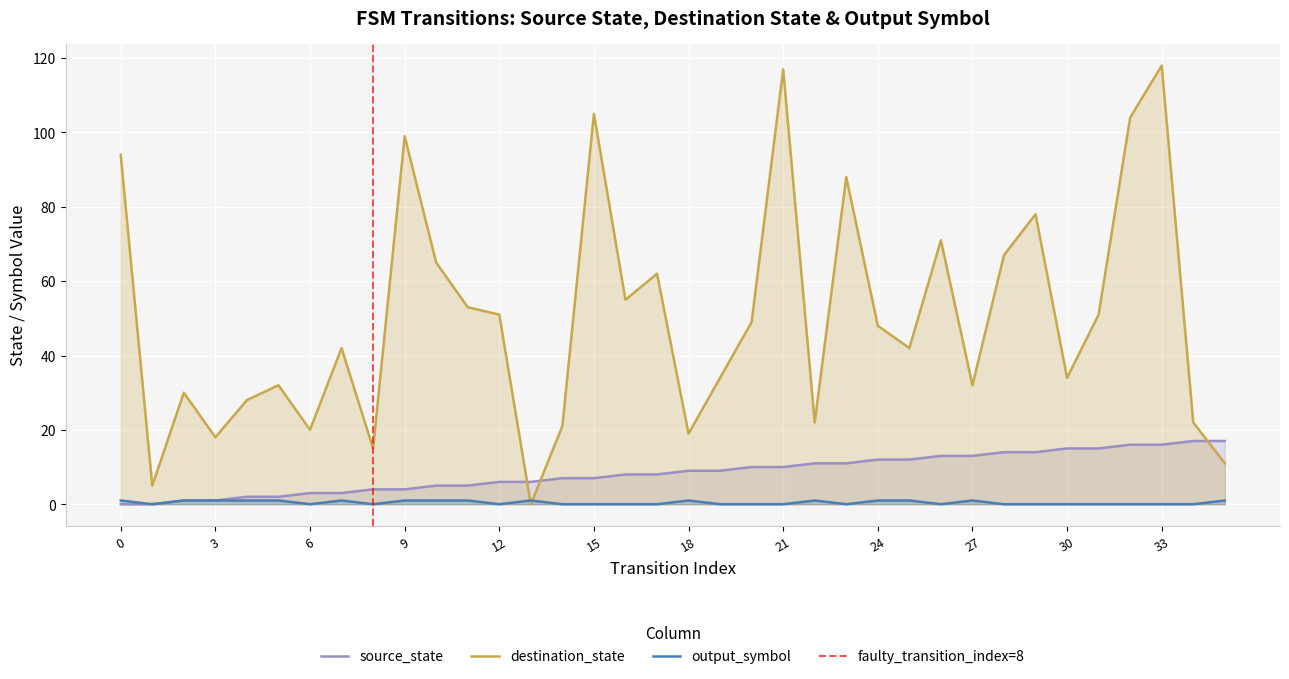

What is the value of the source_state point at the 33rd from the left?

16